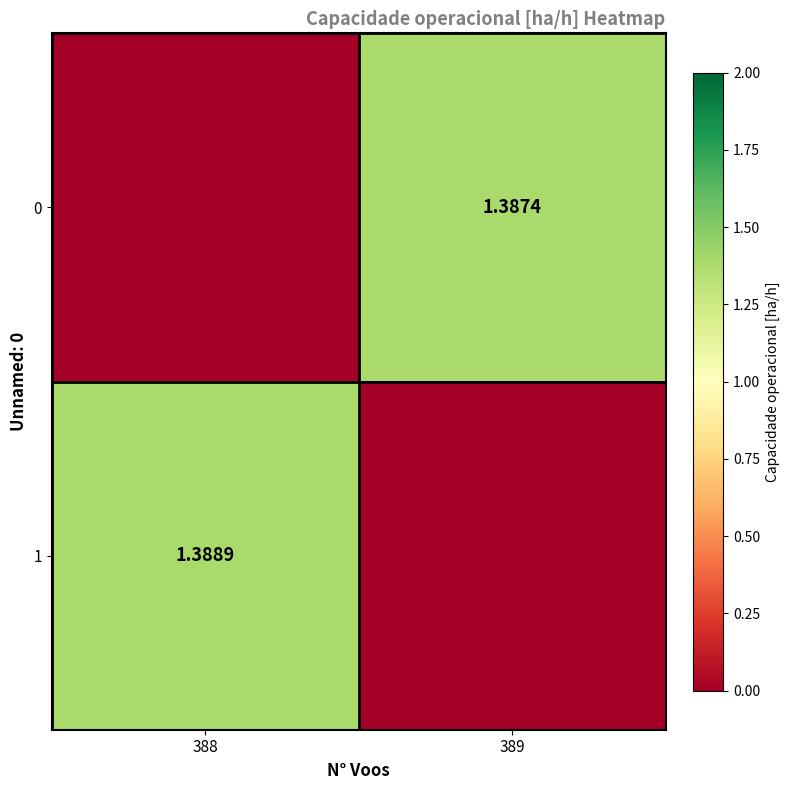

What is the difference between the maximum and minimum values in the 1 series?

1.4